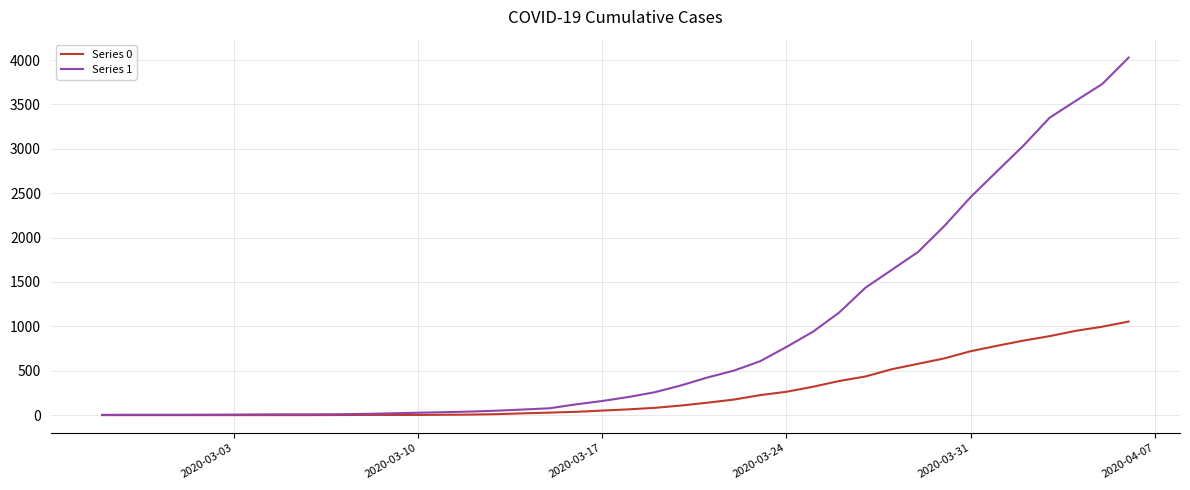

Does the chart display data point markers on the line(s)?

No